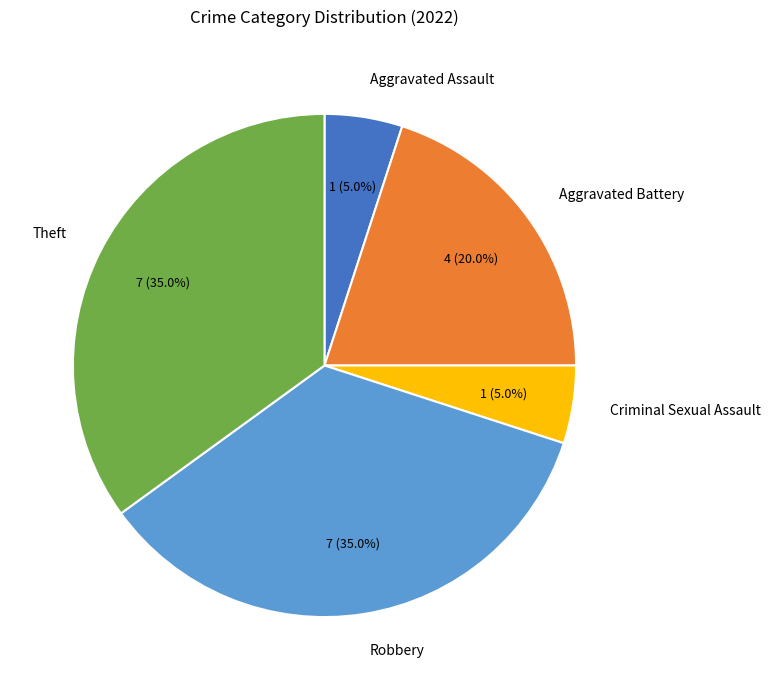

True or false: Theft accounts for 26% of the total.

False